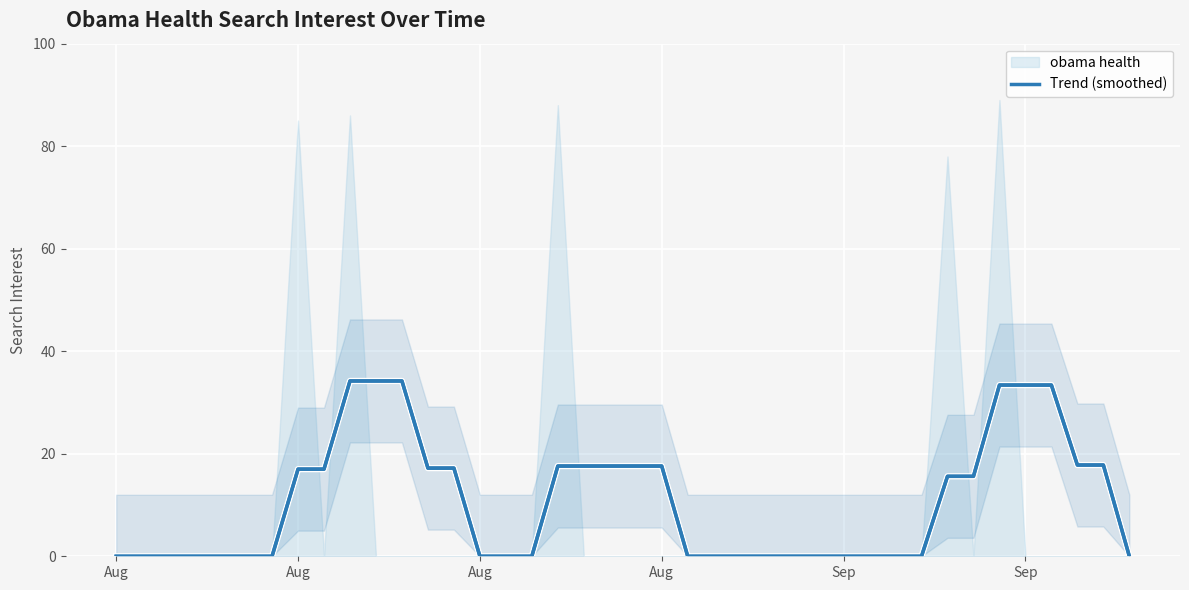

What is the maximum value shown in the chart?

34.2